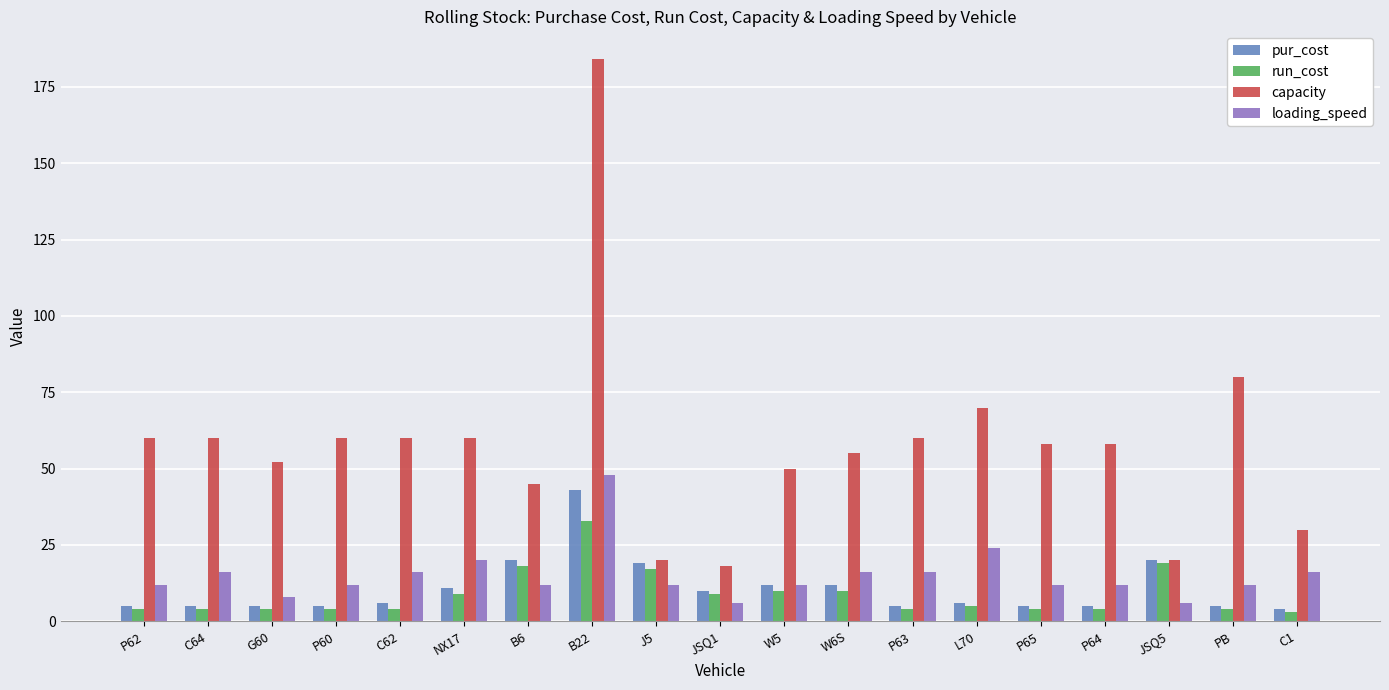

Rank the series at B6 from lowest to highest value.

loading_speed, run_cost, pur_cost, capacity